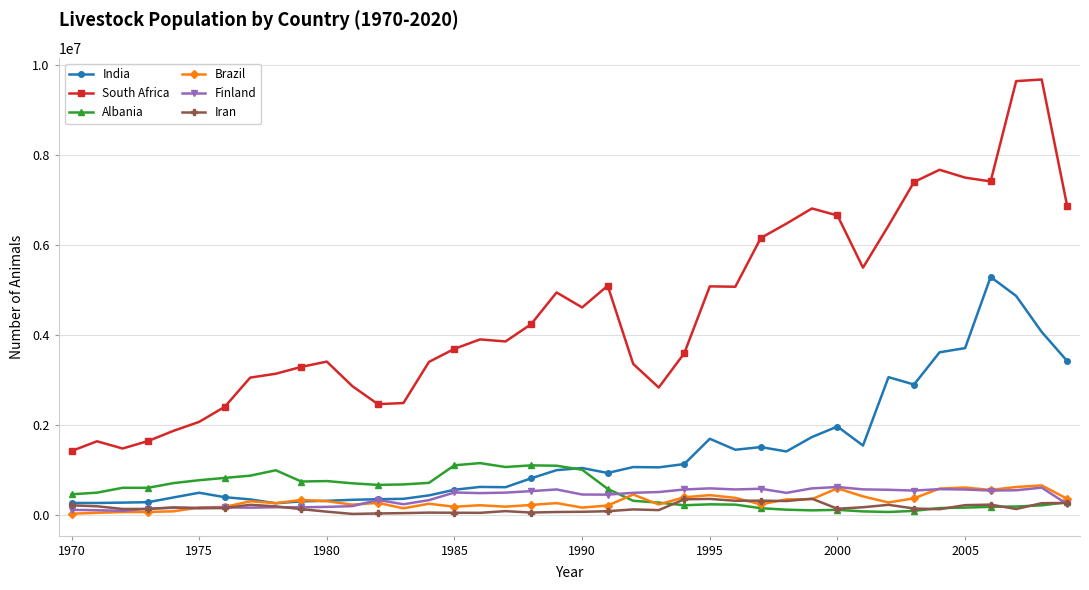

At how many categories does at least one series exceed 2127390?

34